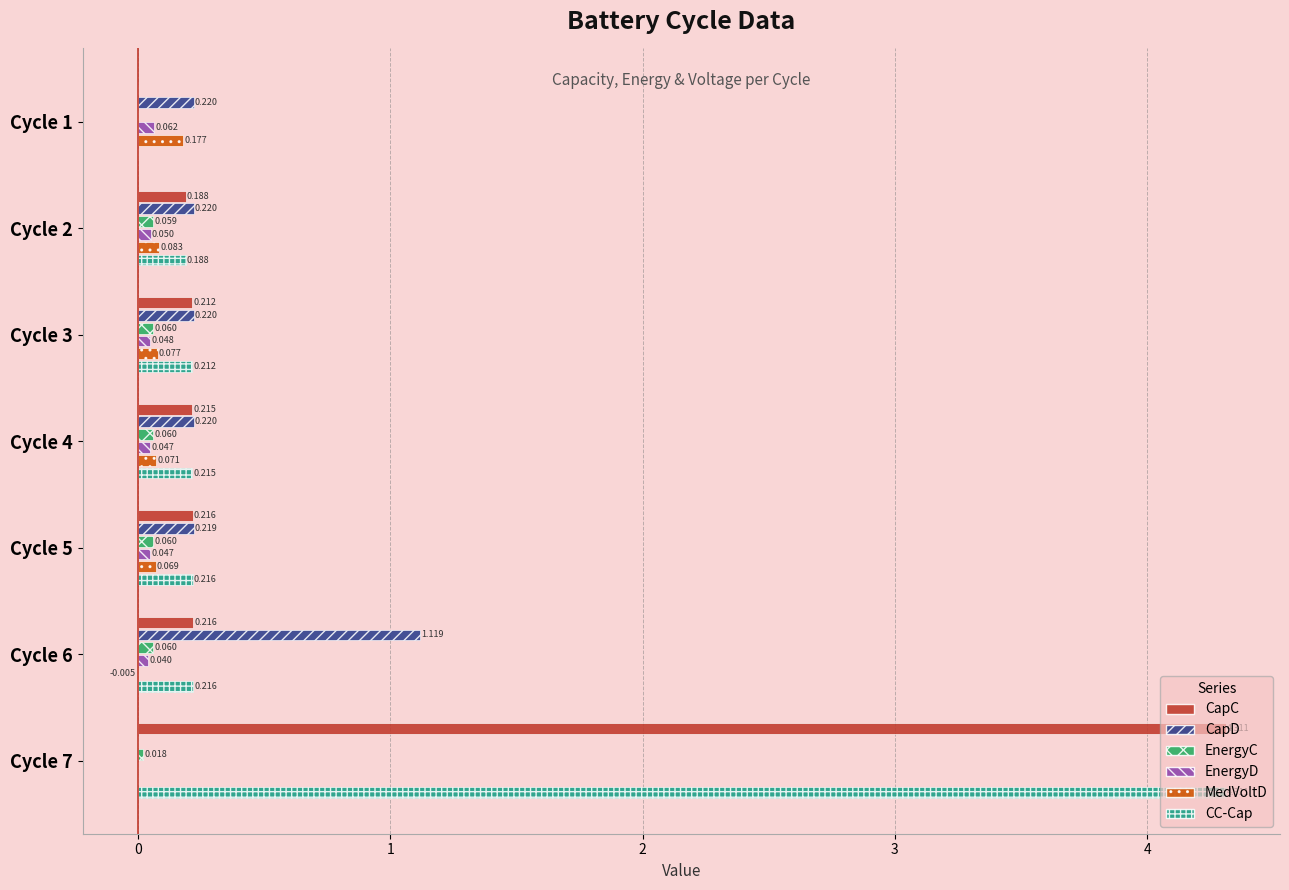

Which series changed the most between Cycle 3 and Cycle 4?

MedVoltD